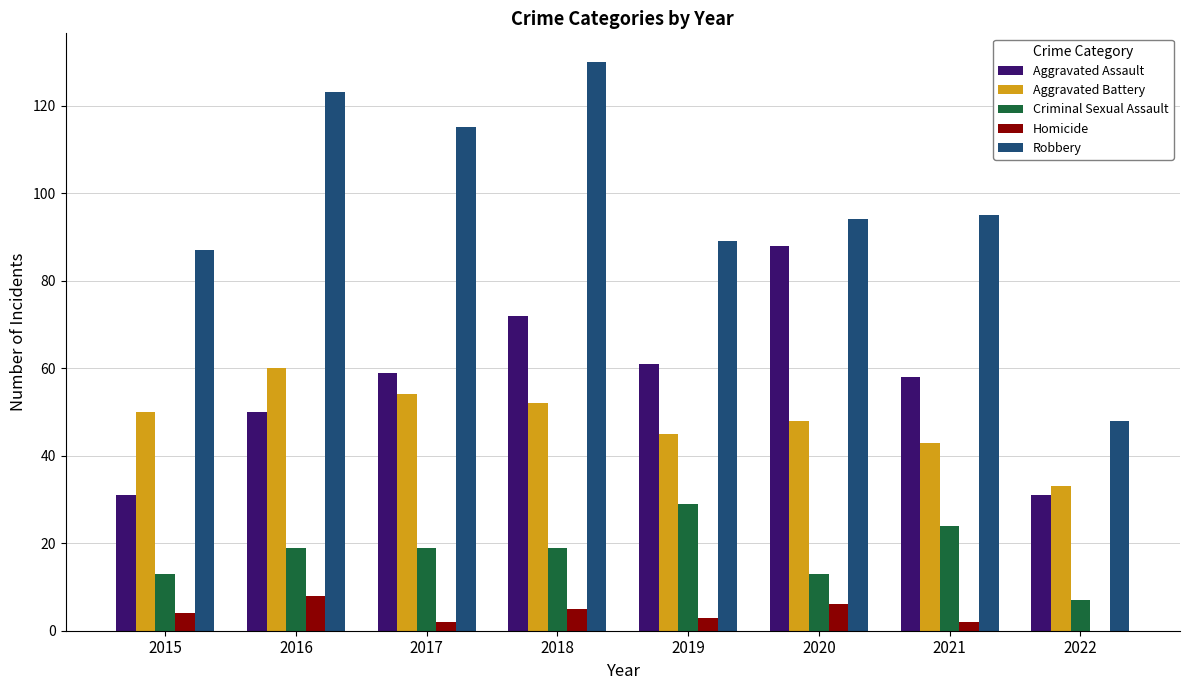

Reading left to right, transcribe all the data shown in this chart.

Aggravated Assault: 2015=31	2016=50	2017=59	2018=72	2019=61	2020=88	2021=58	2022=31
Aggravated Battery: 2015=50	2016=60	2017=54	2018=52	2019=45	2020=48	2021=43	2022=33
Criminal Sexual Assault: 2015=13	2016=19	2017=19	2018=19	2019=29	2020=13	2021=24	2022=7
Homicide: 2015=4	2016=8	2017=2	2018=5	2019=3	2020=6	2021=2	2022=0
Robbery: 2015=87	2016=123	2017=115	2018=130	2019=89	2020=94	2021=95	2022=48